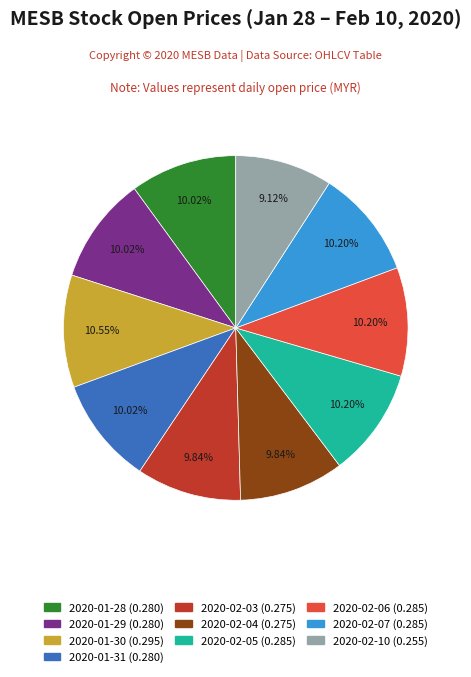

Count the number of slices in the pie.

10